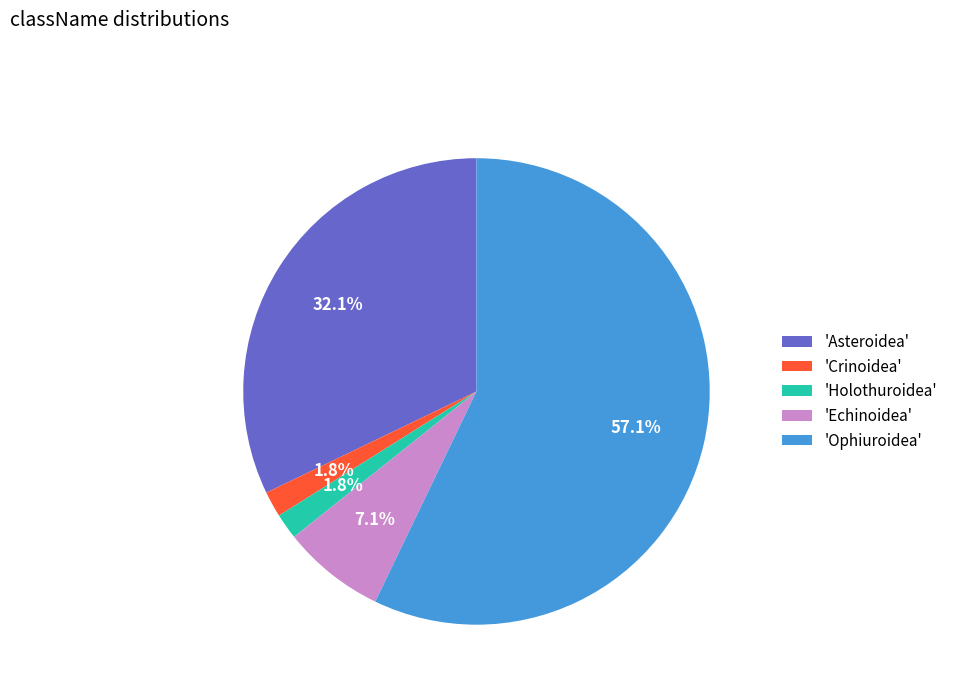

How many segments does this pie chart have?

5